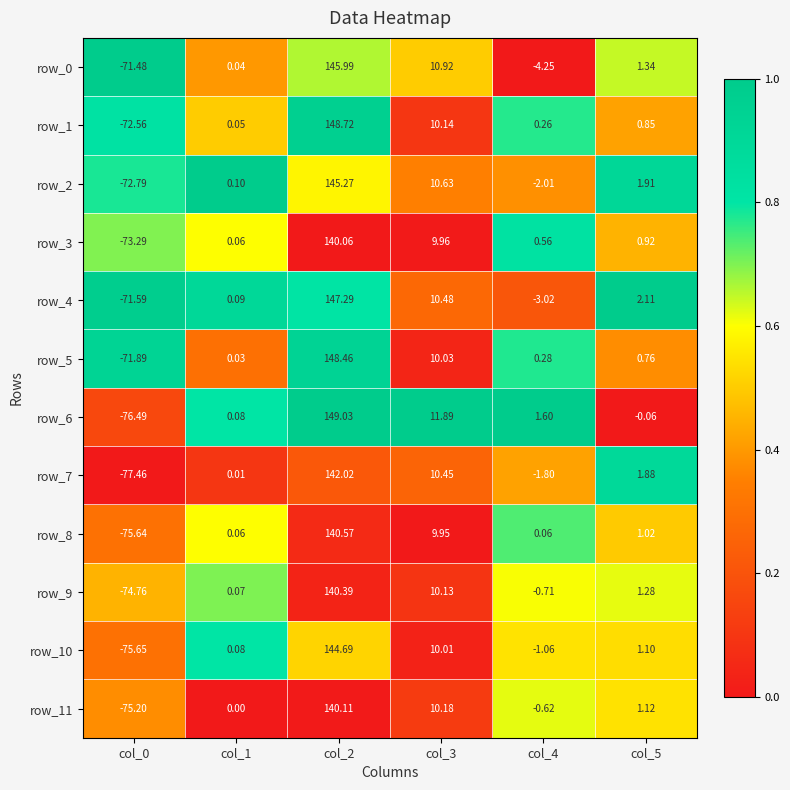

Is the value of row_8 at col_5 greater than the value of row_4 at col_1?

Yes